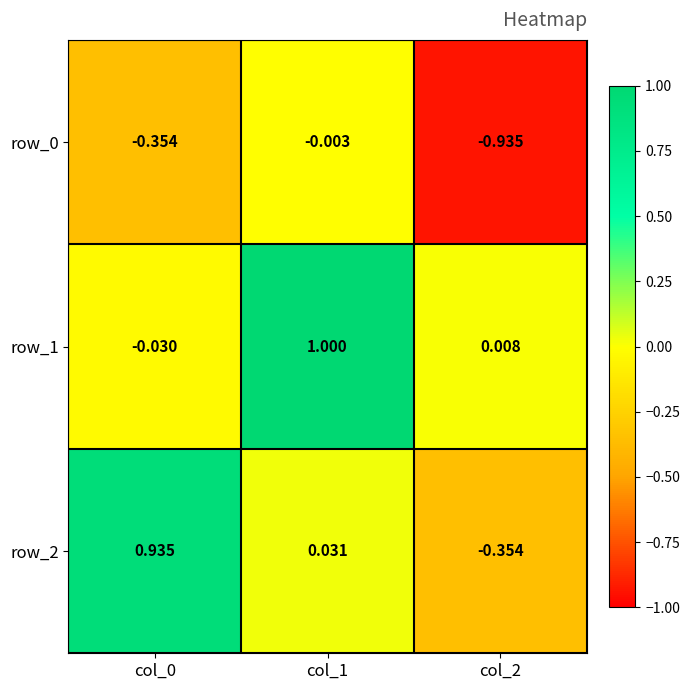

At which category is the sum across all series the highest?

col_1